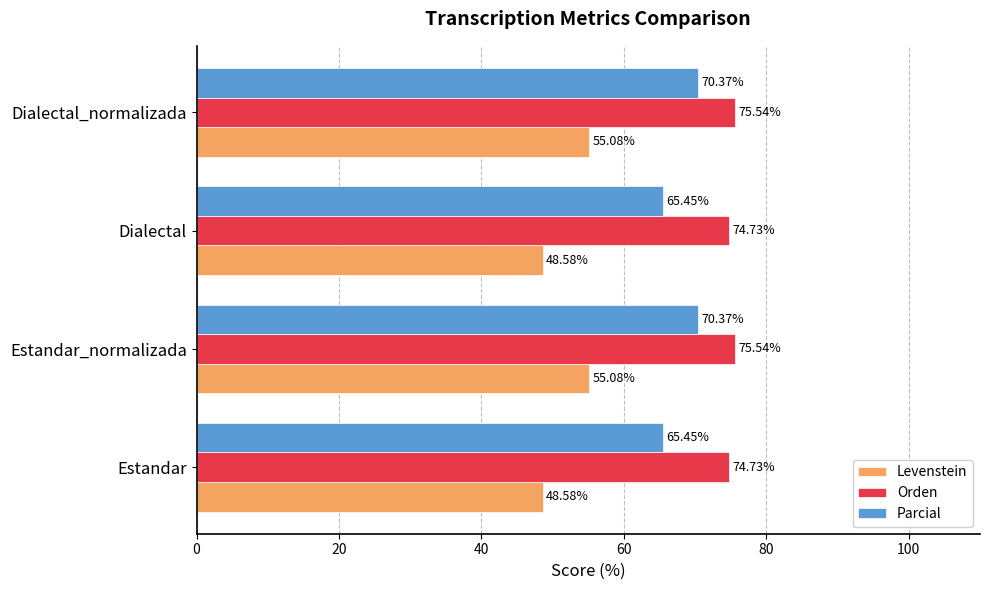

Between Estandar_normalizada and Dialectal, which series saw the biggest shift?

Levenstein